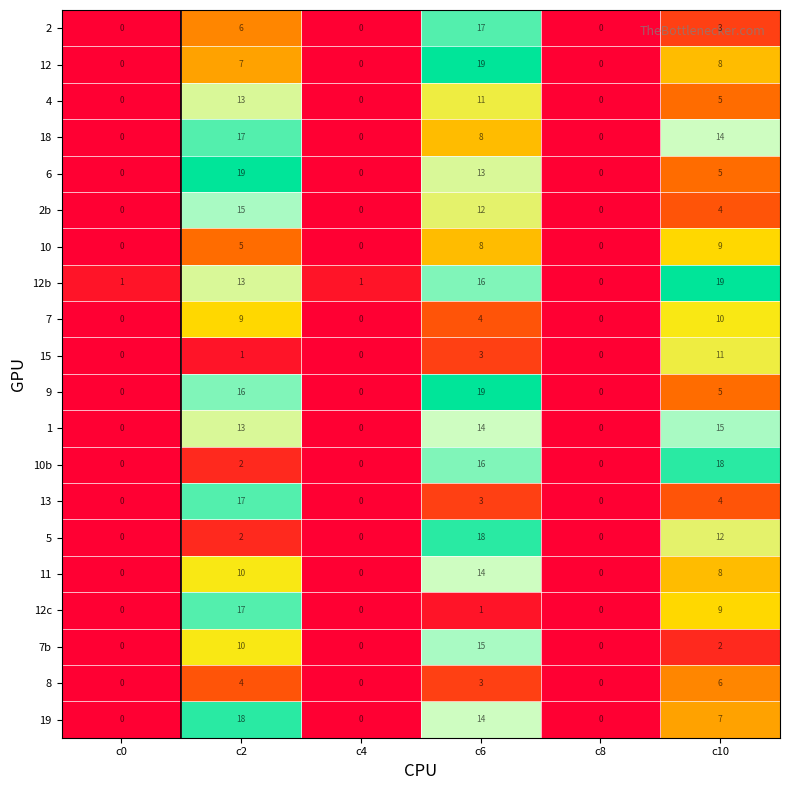

Where does the 7 series first go above 4?

c2